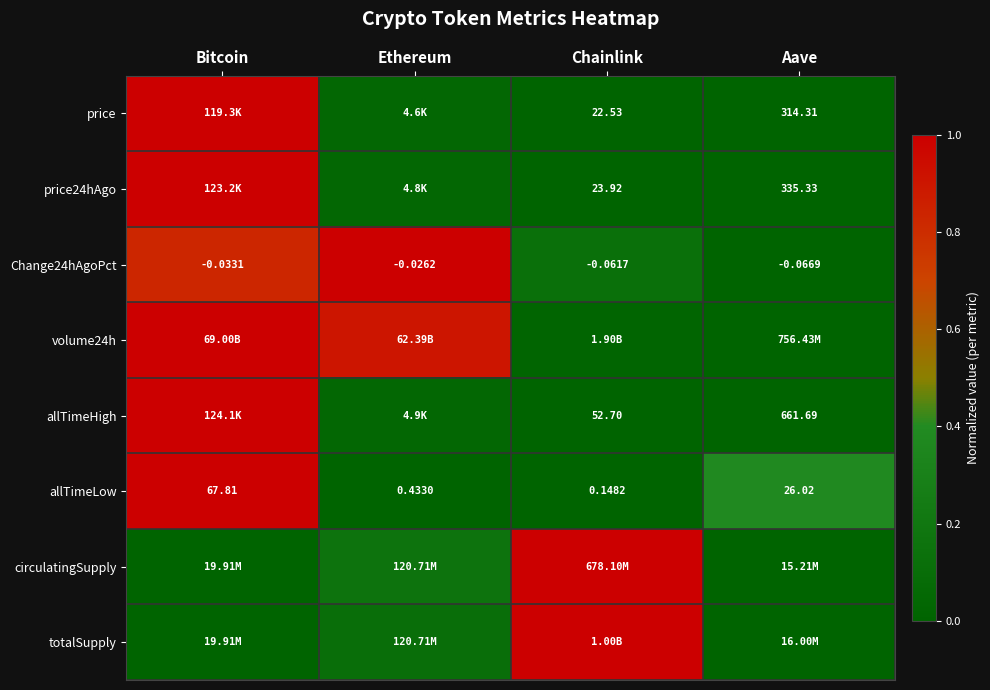

List the labels in order of allTimeLow value, smallest first.

Chainlink, Ethereum, Aave, Bitcoin